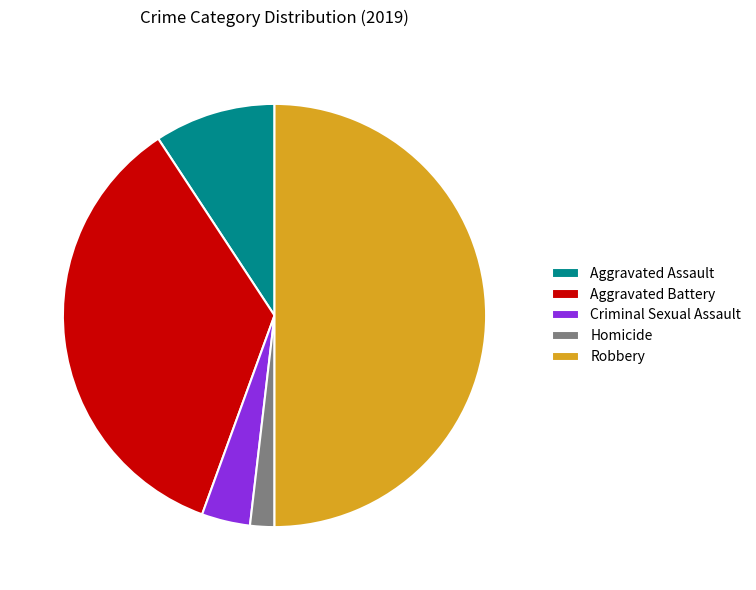

Which category has the smallest portion of the pie?

Homicide